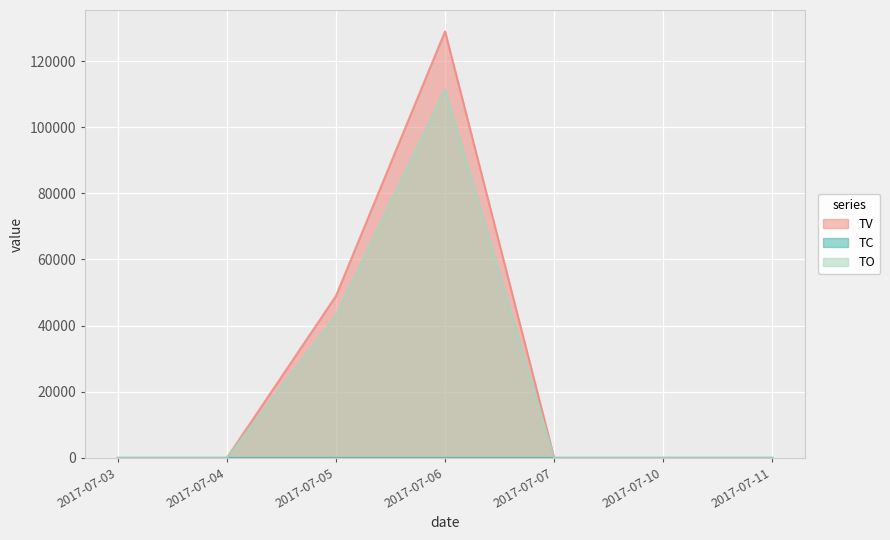

True or false: TO and TV intersect in this chart.

False